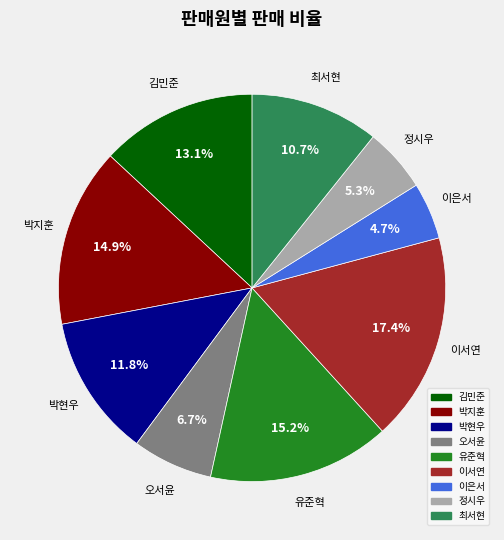

Approximately how many times larger is the value at 이은서 compared to 박현우?

0.4